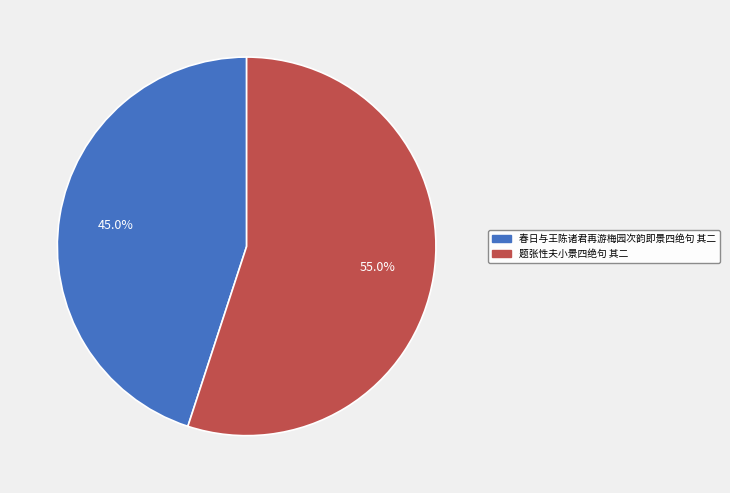

To the nearest percent, what portion does 题张性夫小景四绝句 其二 represent?

55%